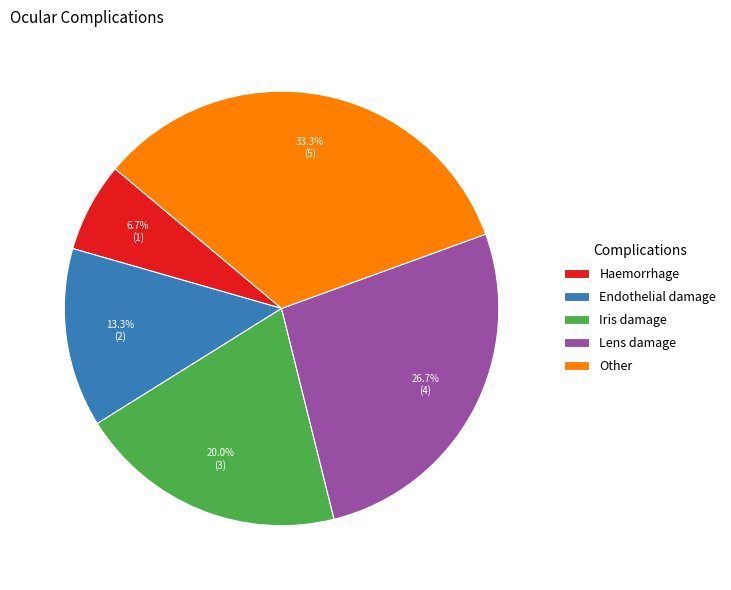

True or false: Haemorrhage accounts for 7% of the total.

True